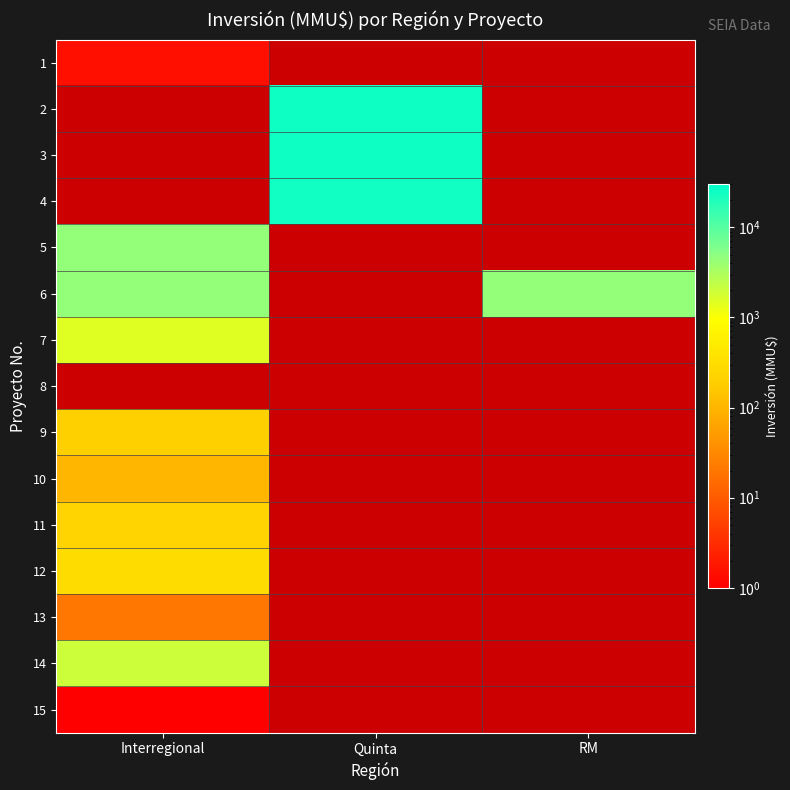

Reading left to right, transcribe all the data shown in this chart.

1: Interregional=1.5	Quinta=0.0	RM=0.0
2: Interregional=0.0	Quinta=25000.0	RM=0.0
3: Interregional=0.0	Quinta=25000.0	RM=0.0
4: Interregional=0.0	Quinta=24000.0	RM=0.0
5: Interregional=4500.0	Quinta=0.0	RM=0.0
6: Interregional=4500.0	Quinta=0.0	RM=4500.0
7: Interregional=1500.0	Quinta=0.0	RM=0.0
8: Interregional=0.0	Quinta=0.0	RM=0.0
9: Interregional=200.0	Quinta=0.0	RM=0.0
10: Interregional=100.0	Quinta=0.0	RM=0.0
11: Interregional=230.0	Quinta=0.0	RM=0.0
12: Interregional=300.0	Quinta=0.0	RM=0.0
13: Interregional=20.0	Quinta=0.0	RM=0.0
14: Interregional=2000.0	Quinta=0.0	RM=0.0
15: Interregional=1.0	Quinta=0.0	RM=0.0